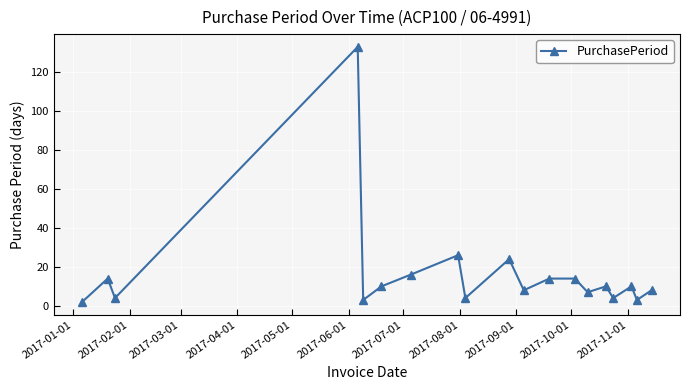

Does the chart have visible grid lines?

Yes